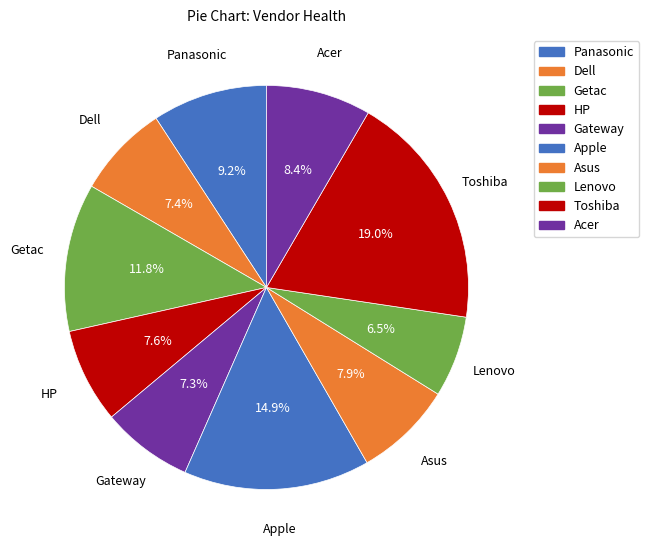

Which slice is the smallest?

Lenovo